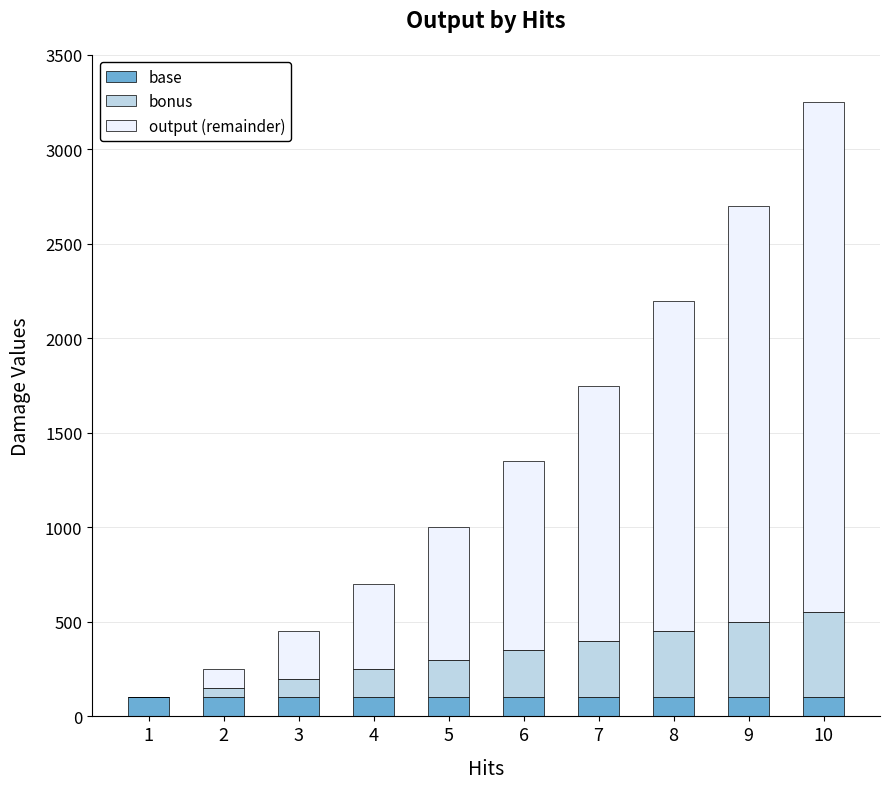

What is the maximum value for base?

100